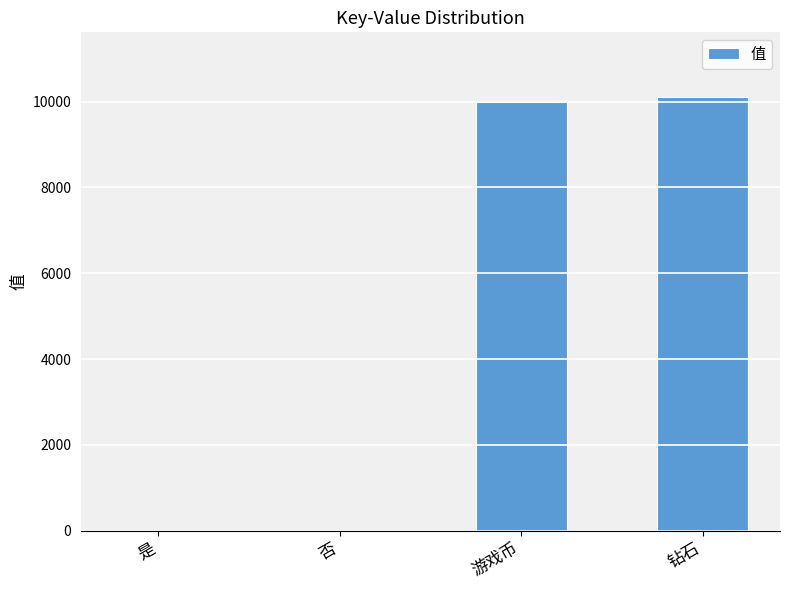

How many categories are shown in the chart?

4